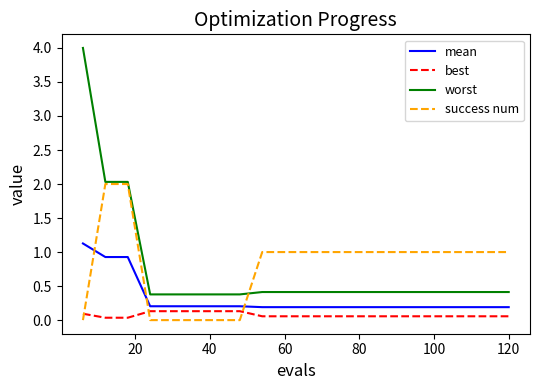

Rank the series by their maximum value, from lowest to highest.

best, mean, success num, worst